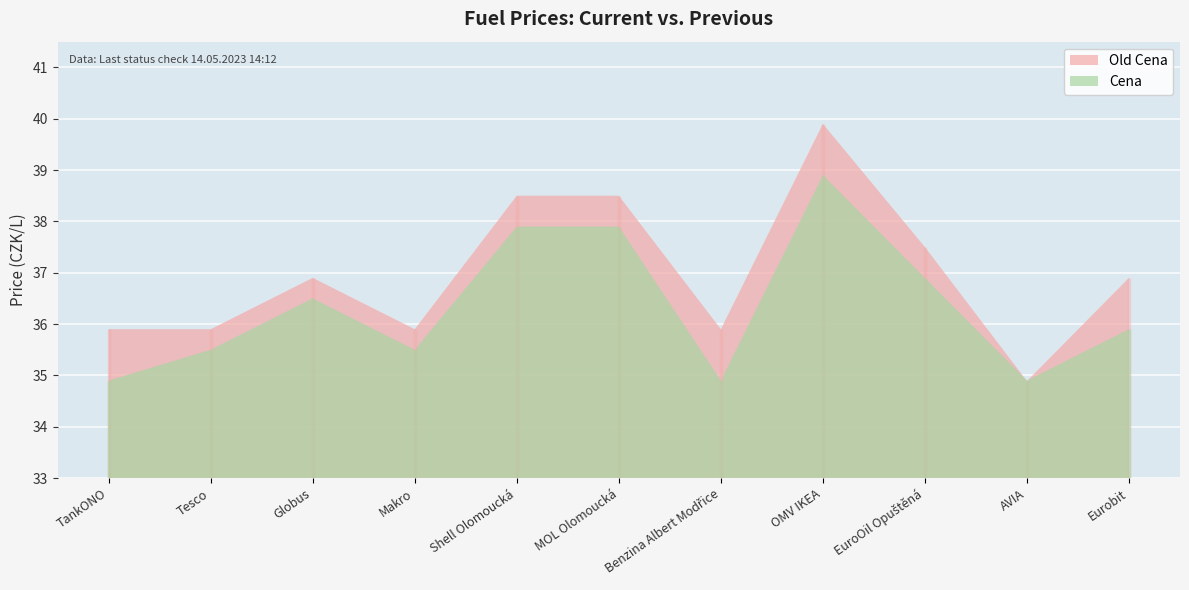

List the series in order of their overall mean, lowest first.

Cena, Old Cena